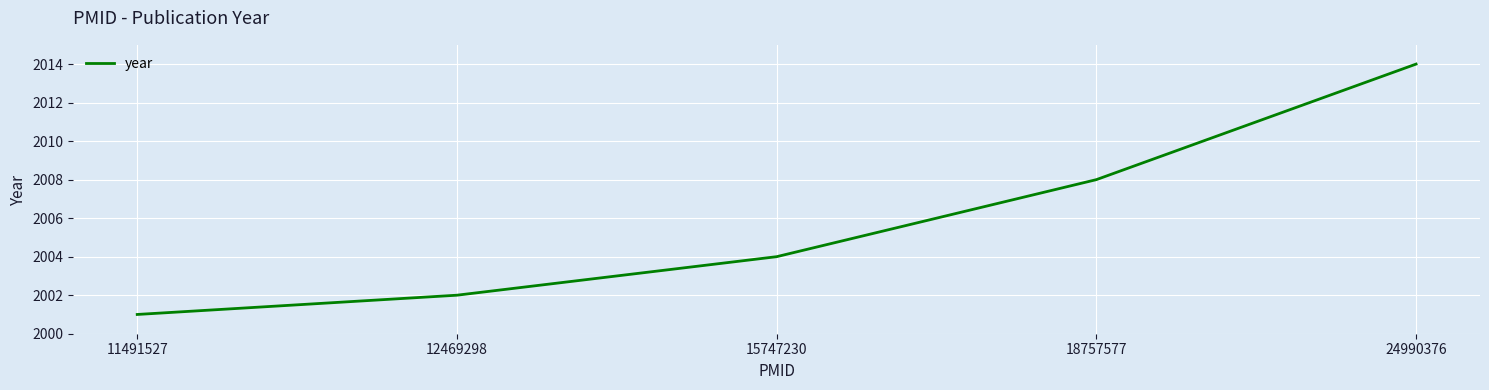

What is the minimum value shown in the chart?

2001